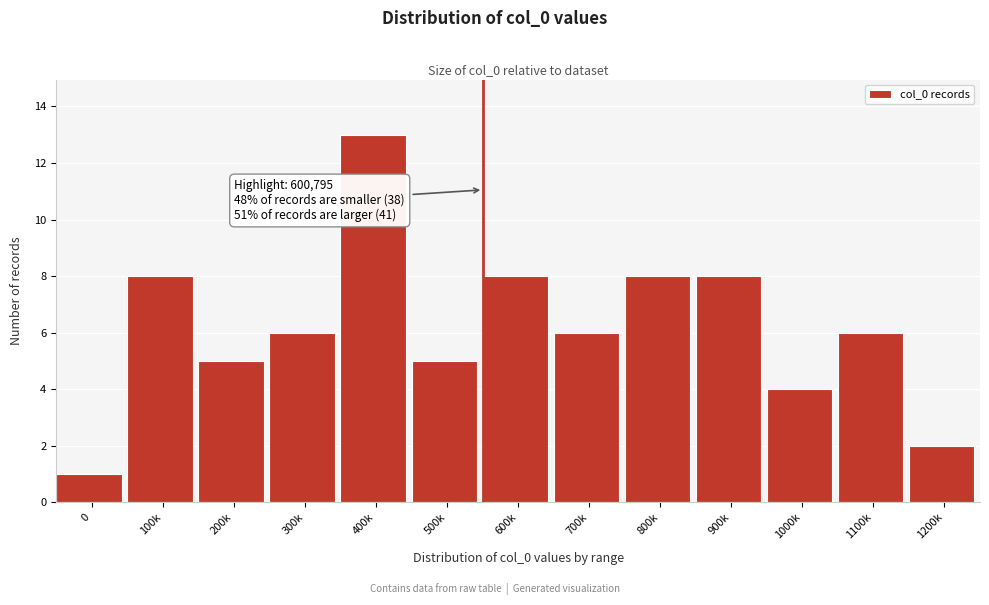

Reading left to right, extract all data points from this chart.

0=1	100k=8	200k=5	300k=6	400k=13	500k=5	600k=8	700k=6	800k=8	900k=8	1000k=4	1100k=6	1200k=2